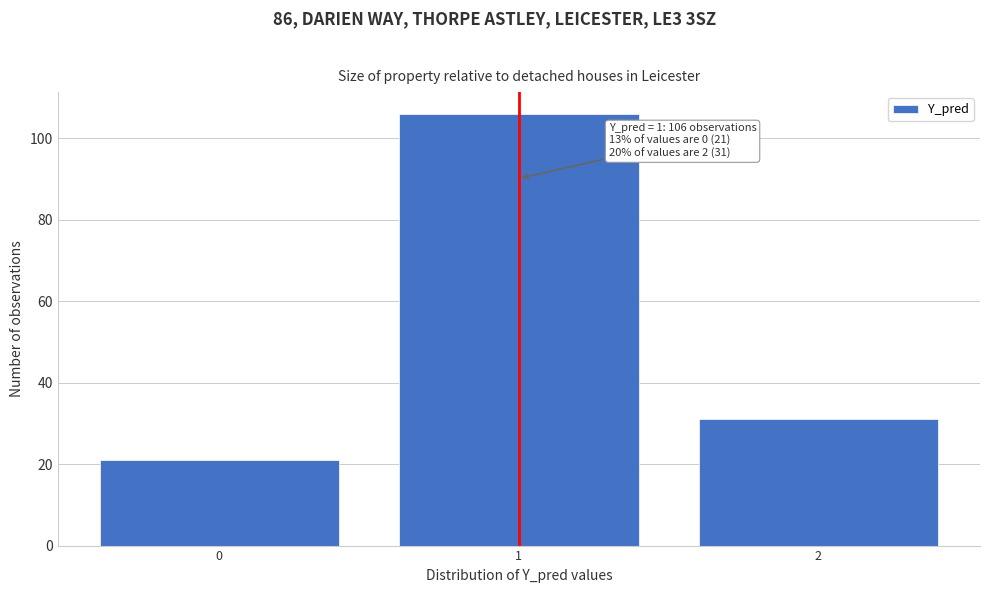

Reading right to left, list all the values displayed in this chart.

2=31	1=106	0=21